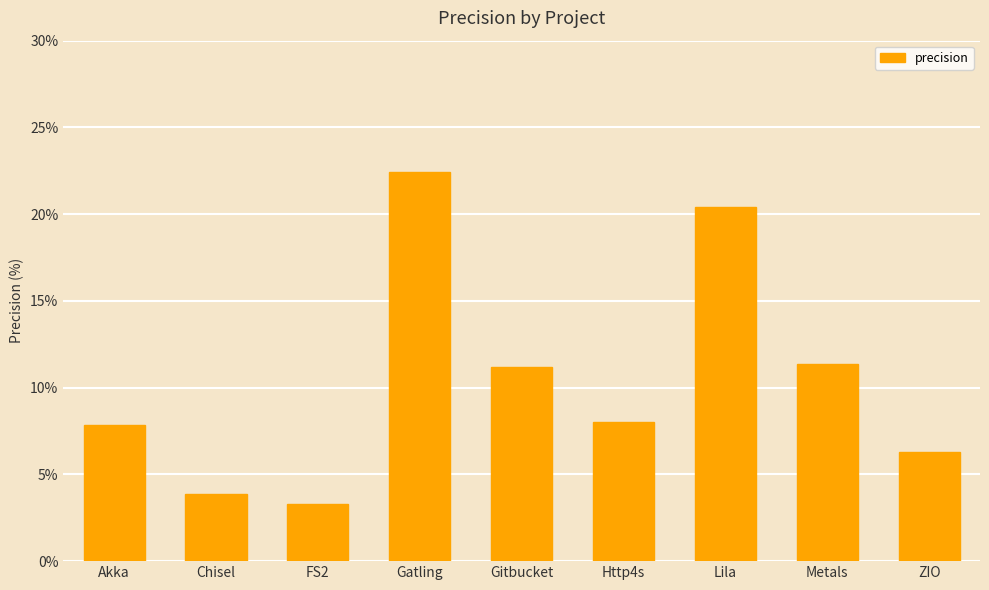

How many categories are shown in the chart?

9